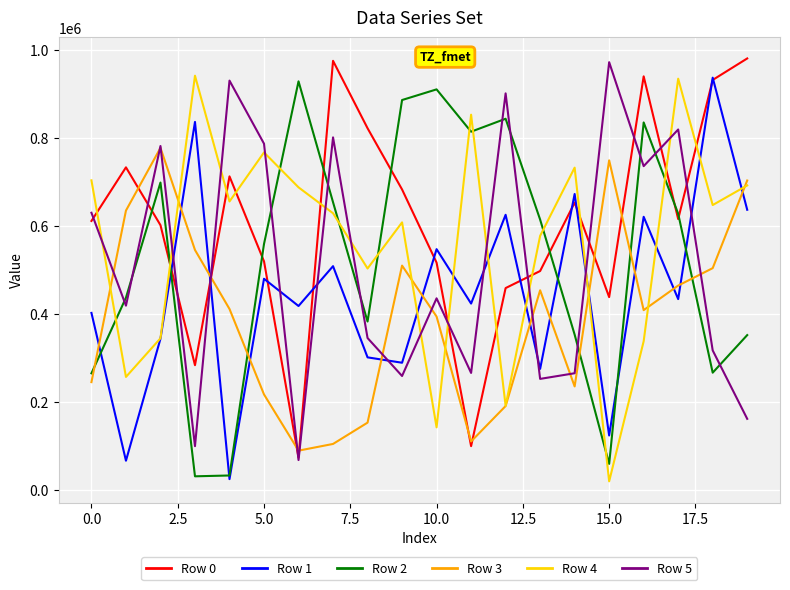

How many times do Row 3 and Row 1 cross each other?

13